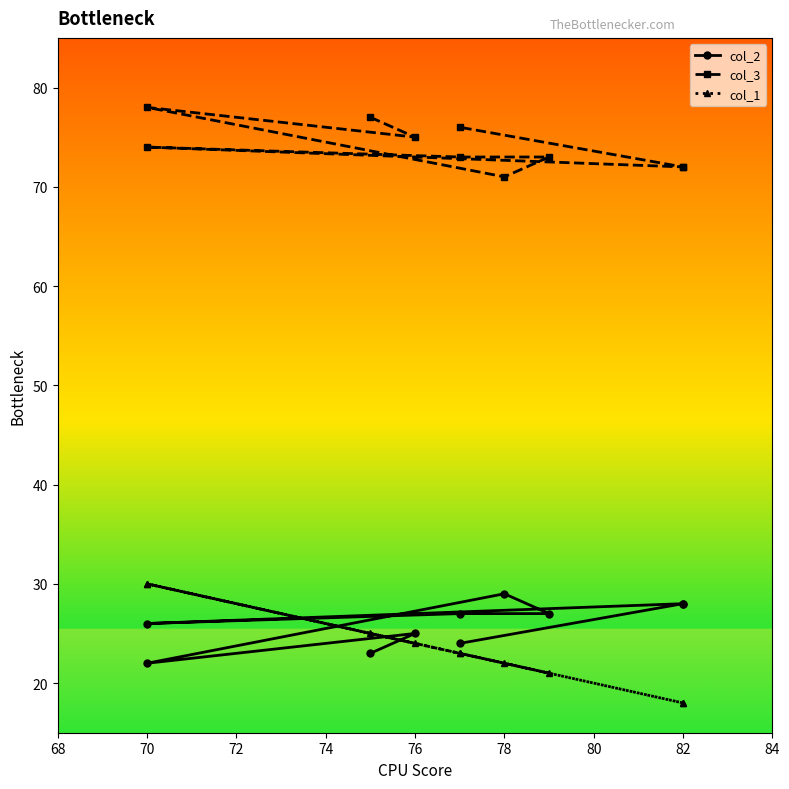

What are all the series names shown in the legend?

col_2, col_3, col_1